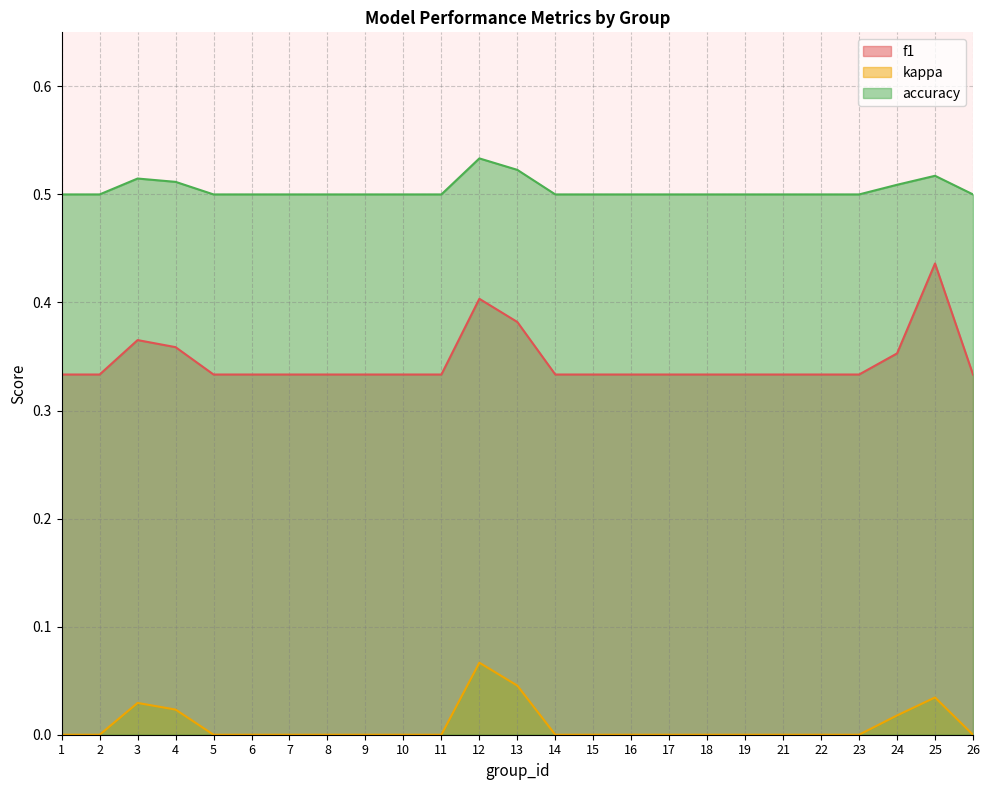

What are all the series names shown in the legend?

f1, kappa, accuracy